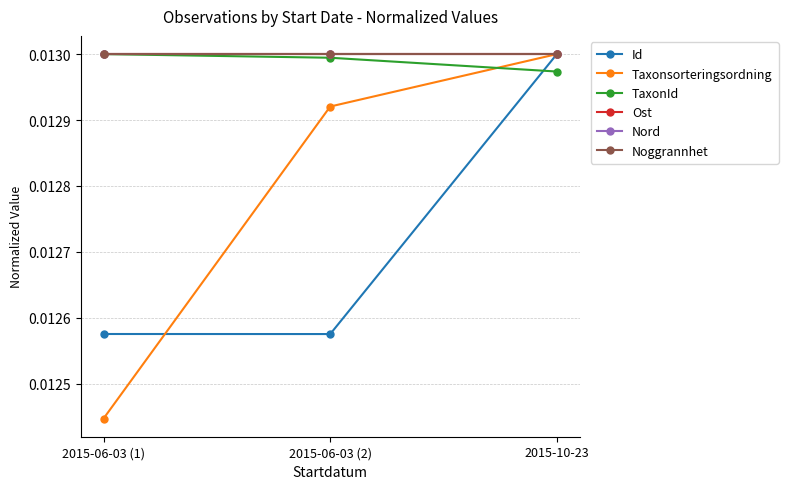

Is this an area chart (filled region under the line)?

No